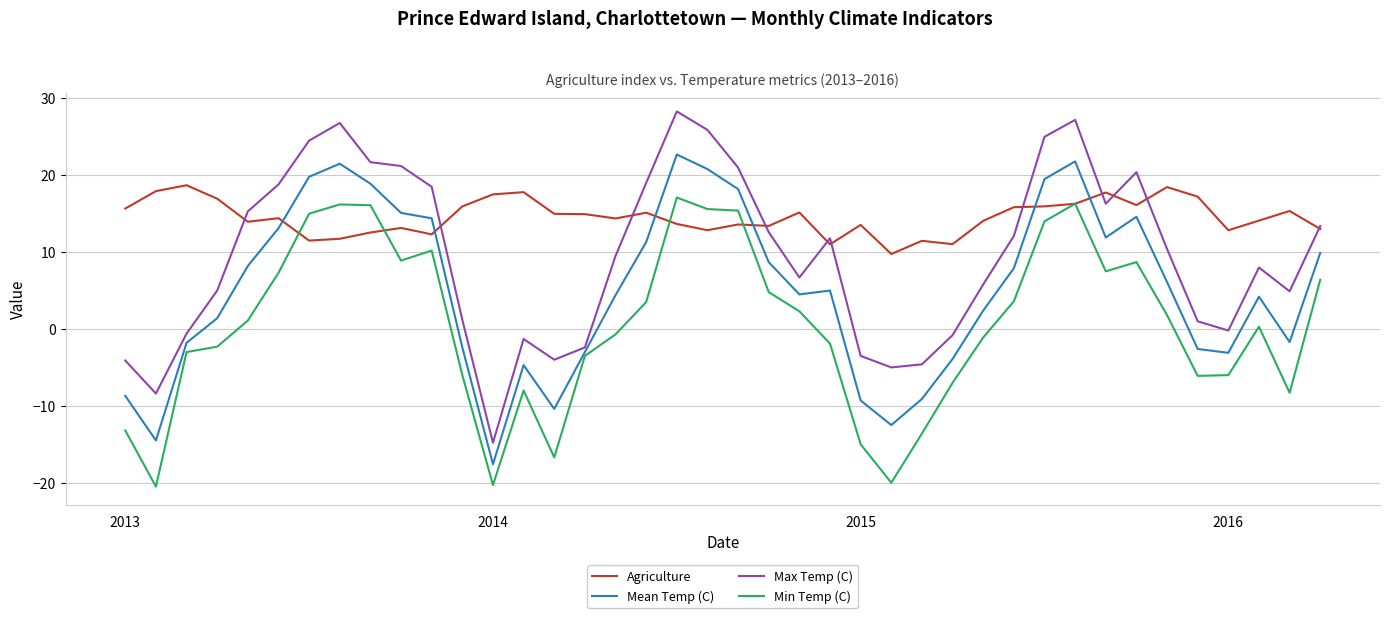

True or false: Max Temp (C) has more than 1 points higher than both neighbors.

True